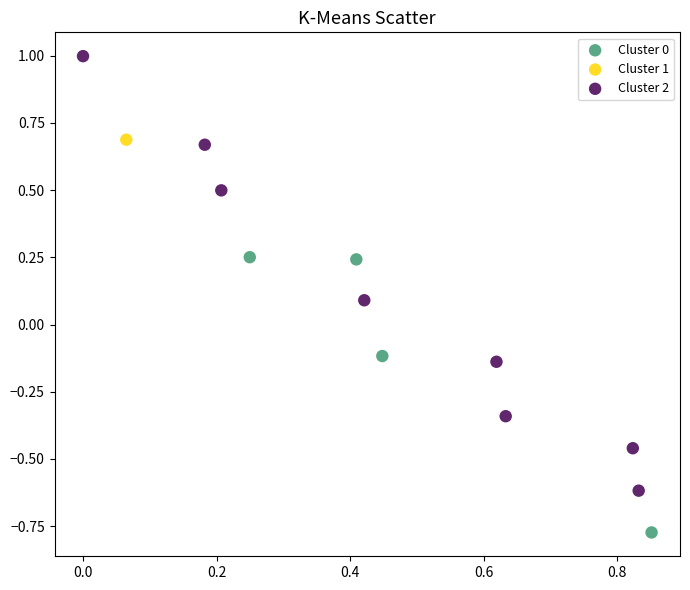

What are all the series names shown in the legend?

Cluster 0, Cluster 1, Cluster 2